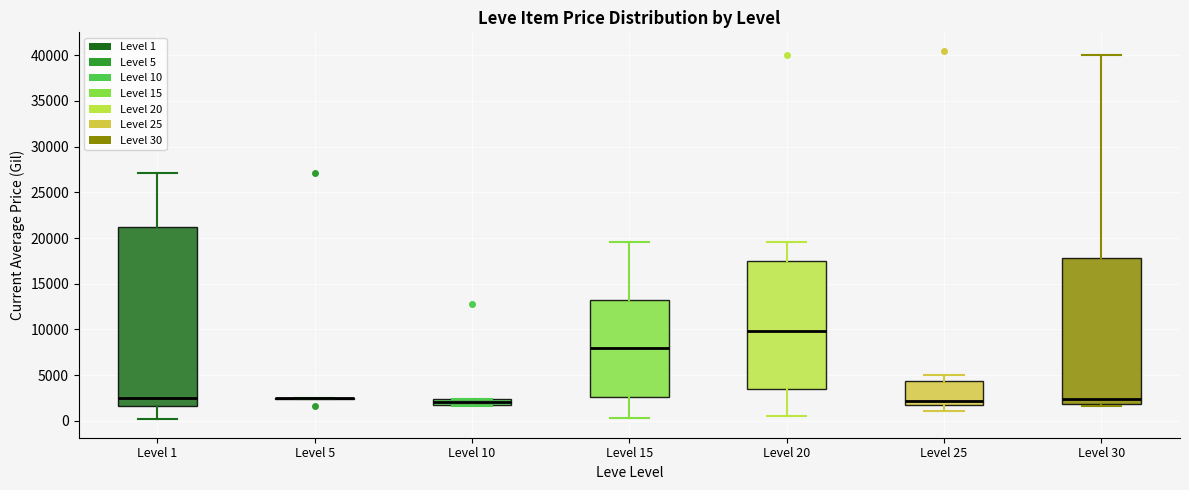

Comparing the boxes themselves (not the whiskers), which one is the tallest?

Level 1